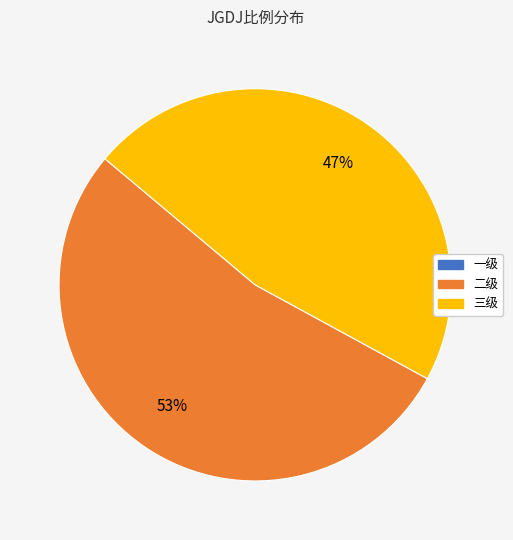

To the nearest percent, what portion does 三级 represent?

47%